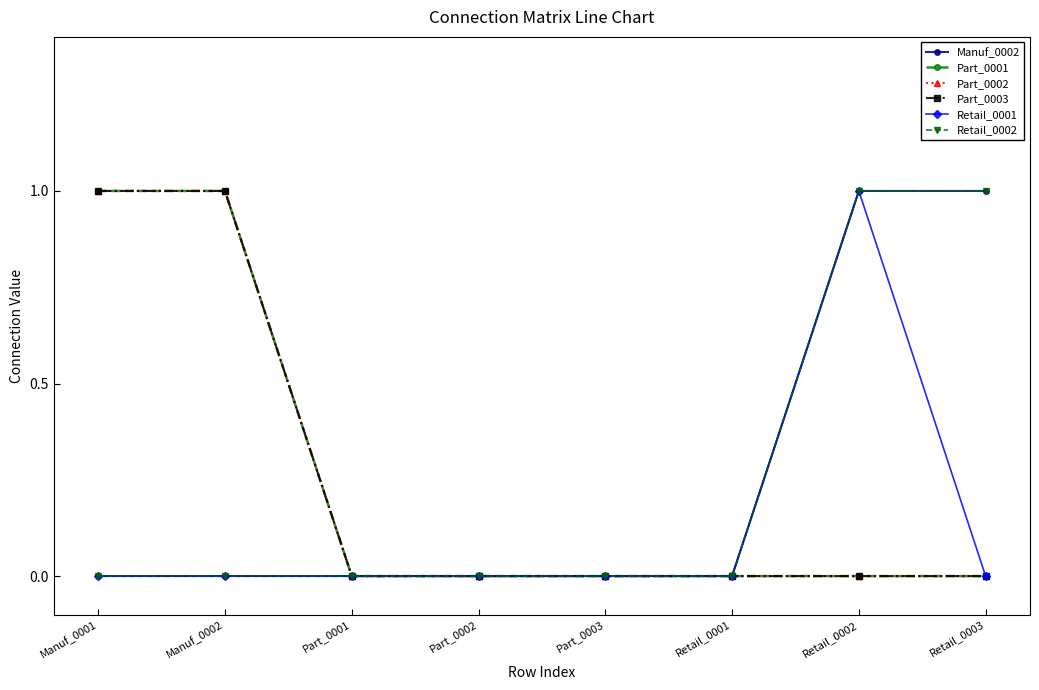

How many Part_0002 values are between 0 and 1?

8